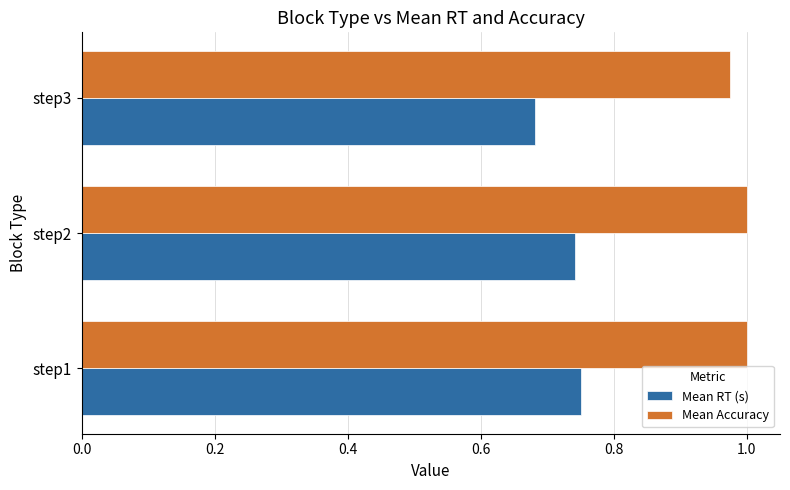

At step3, list the series in order from smallest to largest.

Mean RT (s), Mean Accuracy